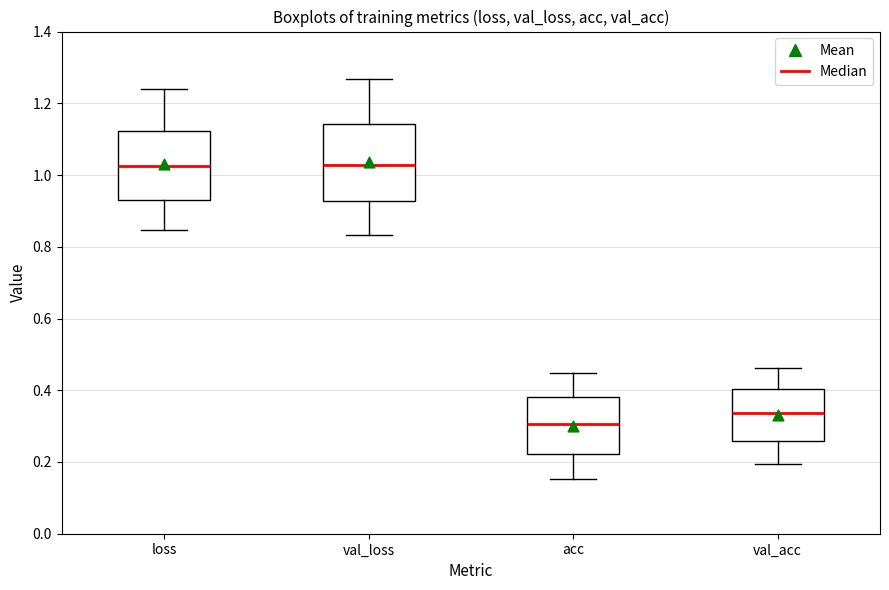

Reading left to right, transcribe this box plot: for each box, give where its median line is, the range the box spans, and where its two whiskers end, as read against the y-axis. The values are not printed on the chart, so give them approximately, as read against the axis.

loss: median 1.02, box 0.94 to 1.12, whiskers 0.84 to 1.24
val_loss: median 1.02, box 0.92 to 1.14, whiskers 0.84 to 1.26
acc: median 0.30, box 0.22 to 0.38, whiskers 0.16 to 0.44
val_acc: median 0.34, box 0.26 to 0.40, whiskers 0.20 to 0.46